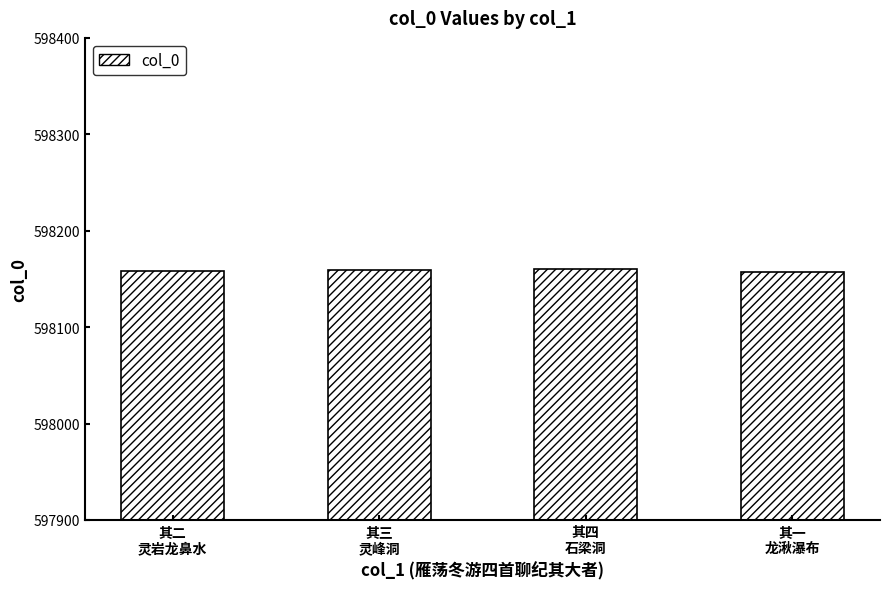

What is the label of the 4th bar from the left?

其一
龙湫瀑布